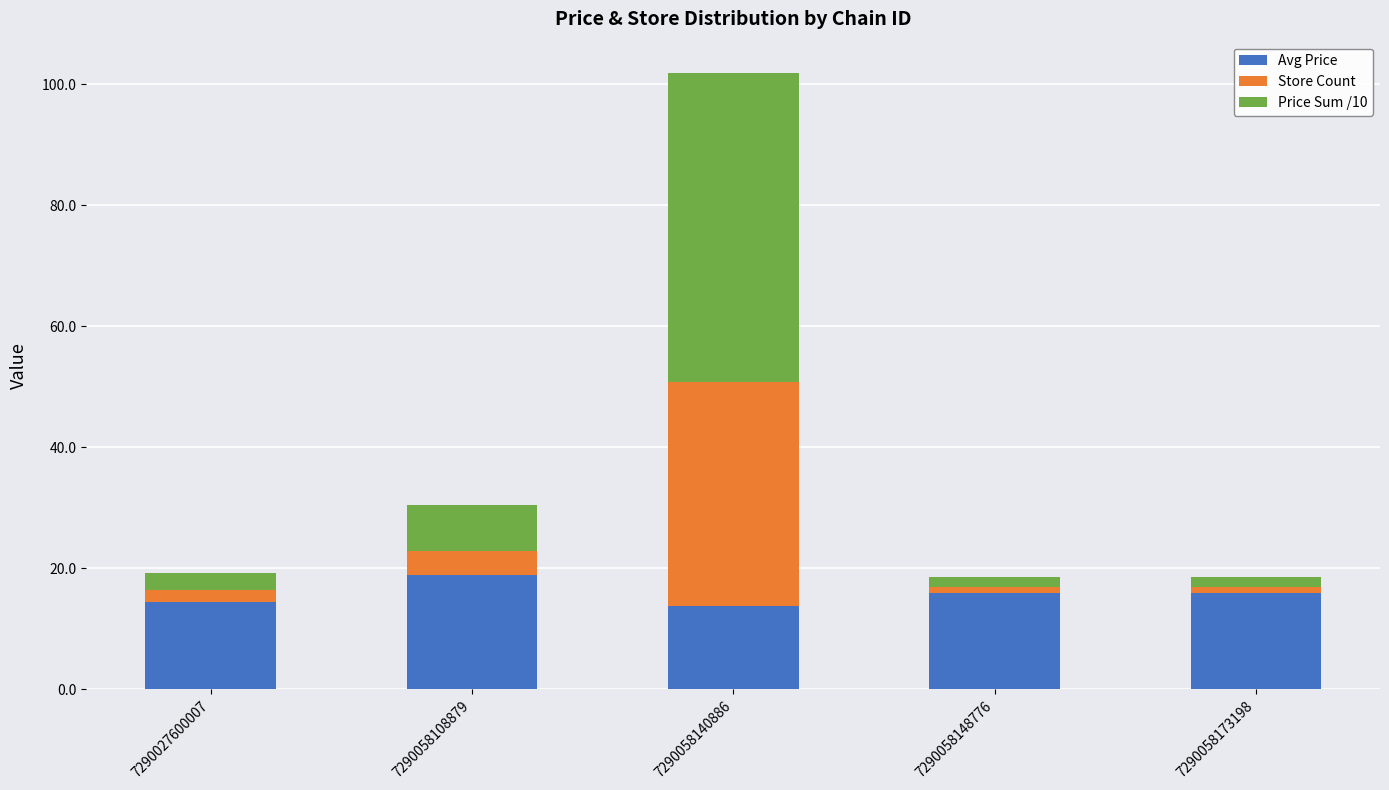

What is the average value of the Avg Price series?

15.8